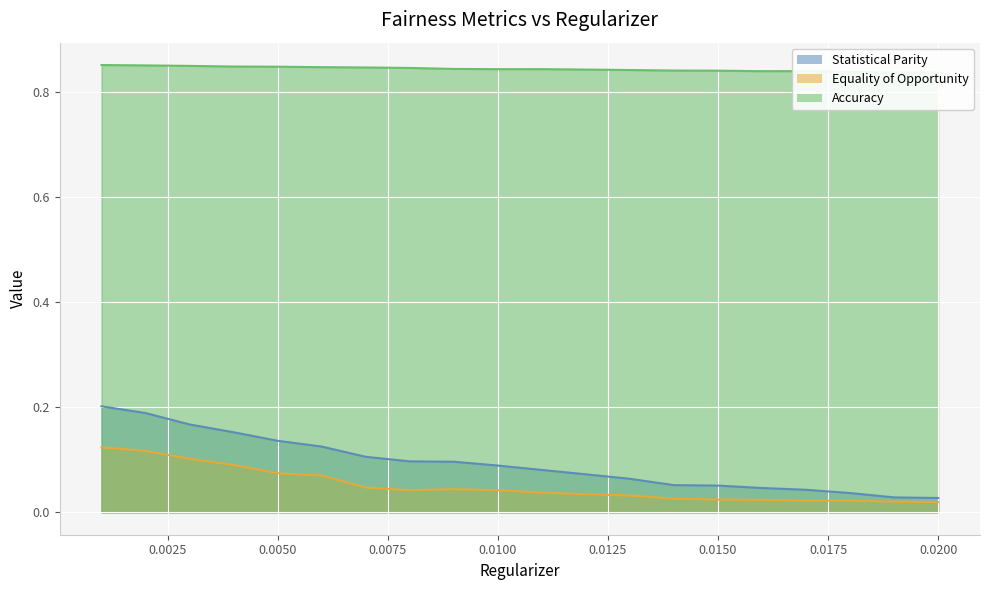

What are all the series names shown in the legend?

Statistical Parity, Equality of Opportunity, Accuracy